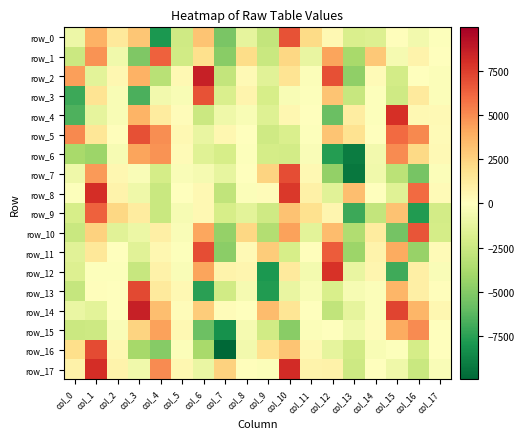

At which category is the sum across all series the highest?

col_1